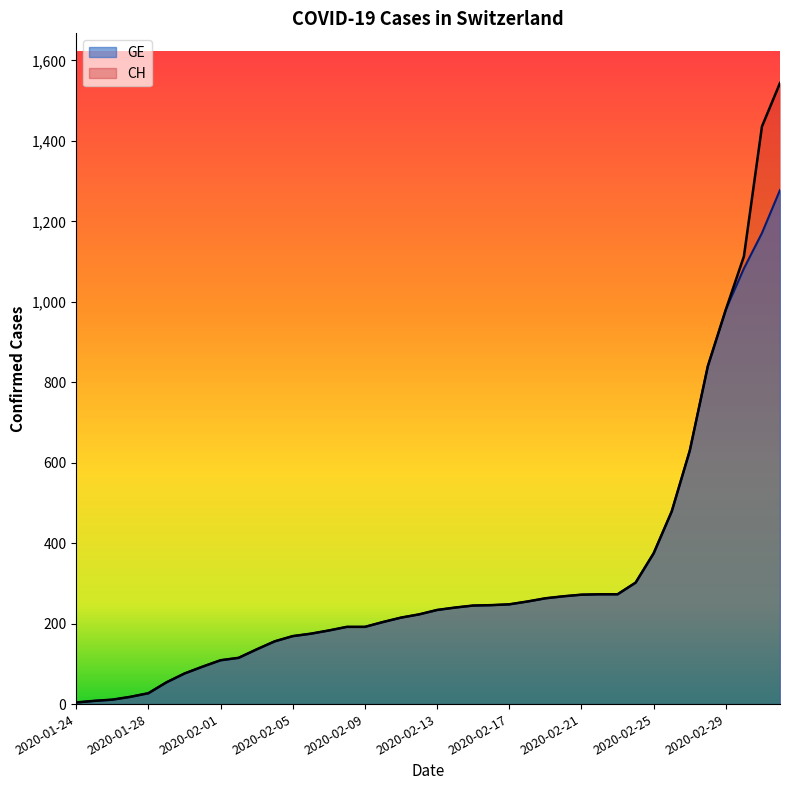

Reading right to left, what are all the values shown in this chart?

CH: 2020-03-03=1544	2020-03-02=1436	2020-03-01=1113	2020-02-29=981	2020-02-28=840	2020-02-27=630	2020-02-26=479	2020-02-25=375	2020-02-24=302	2020-02-23=273	2020-02-22=273	2020-02-21=272	2020-02-20=268	2020-02-19=263	2020-02-18=255	2020-02-17=248	2020-02-16=246	2020-02-15=245	2020-02-14=240	2020-02-13=234	2020-02-12=223	2020-02-11=215	2020-02-10=204	2020-02-09=192	2020-02-08=192	2020-02-07=183	2020-02-06=175	2020-02-05=169	2020-02-04=156	2020-02-03=136	2020-02-02=115	2020-02-01=109	2020-01-31=93	2020-01-30=76	2020-01-29=54	2020-01-28=27	2020-01-27=18	2020-01-26=11	2020-01-25=8	2020-01-24=4
GE: 2020-03-03=1278	2020-03-02=1171	2020-03-01=1083	2020-02-29=981	2020-02-28=840	2020-02-27=630	2020-02-26=479	2020-02-25=375	2020-02-24=302	2020-02-23=273	2020-02-22=273	2020-02-21=272	2020-02-20=268	2020-02-19=263	2020-02-18=255	2020-02-17=248	2020-02-16=246	2020-02-15=245	2020-02-14=240	2020-02-13=234	2020-02-12=223	2020-02-11=215	2020-02-10=204	2020-02-09=192	2020-02-08=192	2020-02-07=183	2020-02-06=175	2020-02-05=169	2020-02-04=156	2020-02-03=136	2020-02-02=115	2020-02-01=109	2020-01-31=93	2020-01-30=76	2020-01-29=54	2020-01-28=27	2020-01-27=18	2020-01-26=11	2020-01-25=8	2020-01-24=4